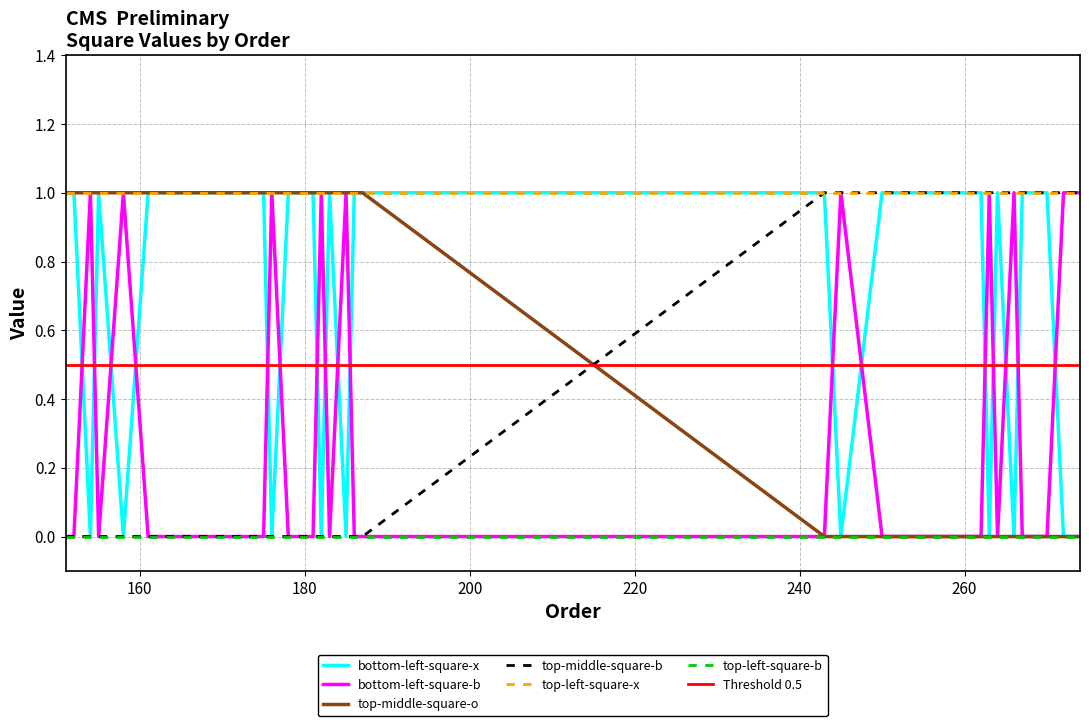

Is it true that bottom-left-square-b equals 0 at 270?

True